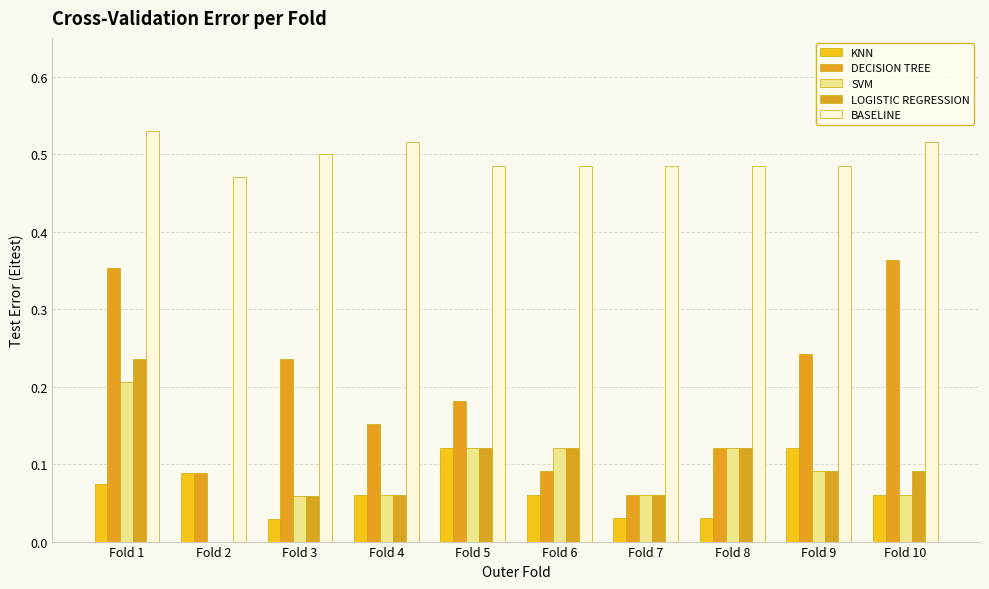

What are all the series names shown in the legend?

KNN, DECISION TREE, SVM, LOGISTIC REGRESSION, BASELINE